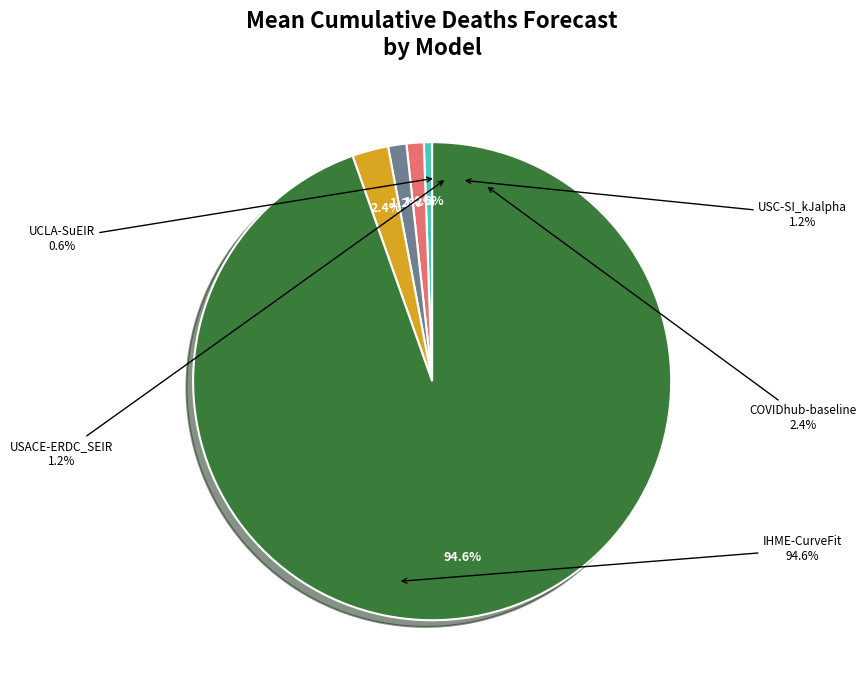

Rank the categories by value from lowest to highest.

UCLA-SuEIR, USACE-ERDC_SEIR, USC-SI_kJalpha, COVIDhub-baseline, IHME-CurveFit